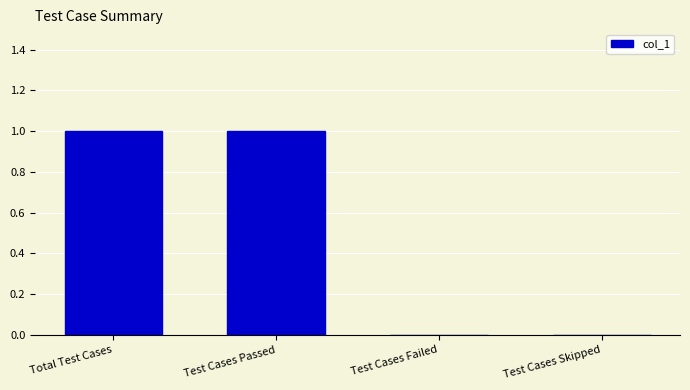

Reading right to left, extract all data points from this chart.

0	0	1	1